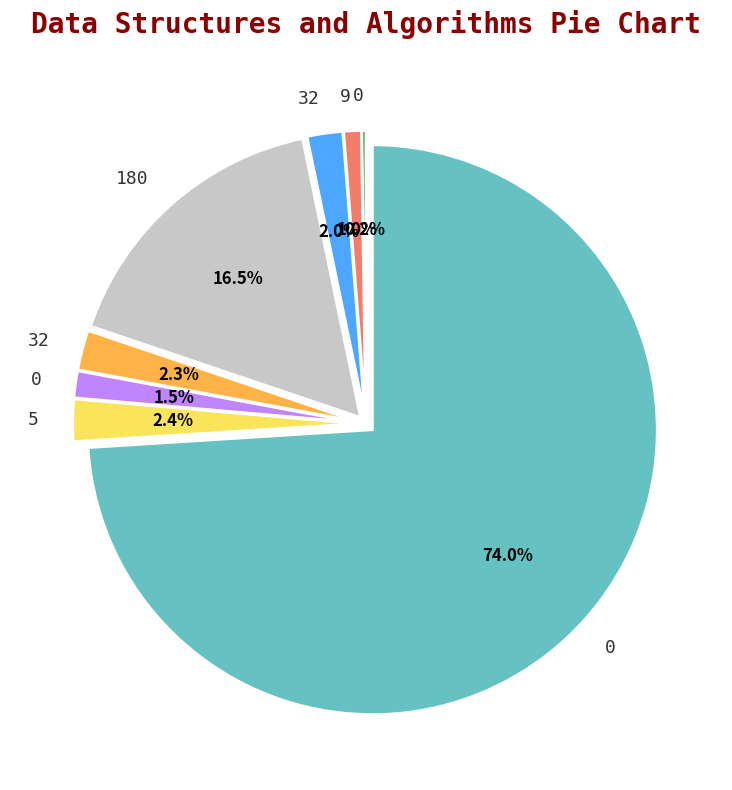

Does any single category account for the majority?

Yes